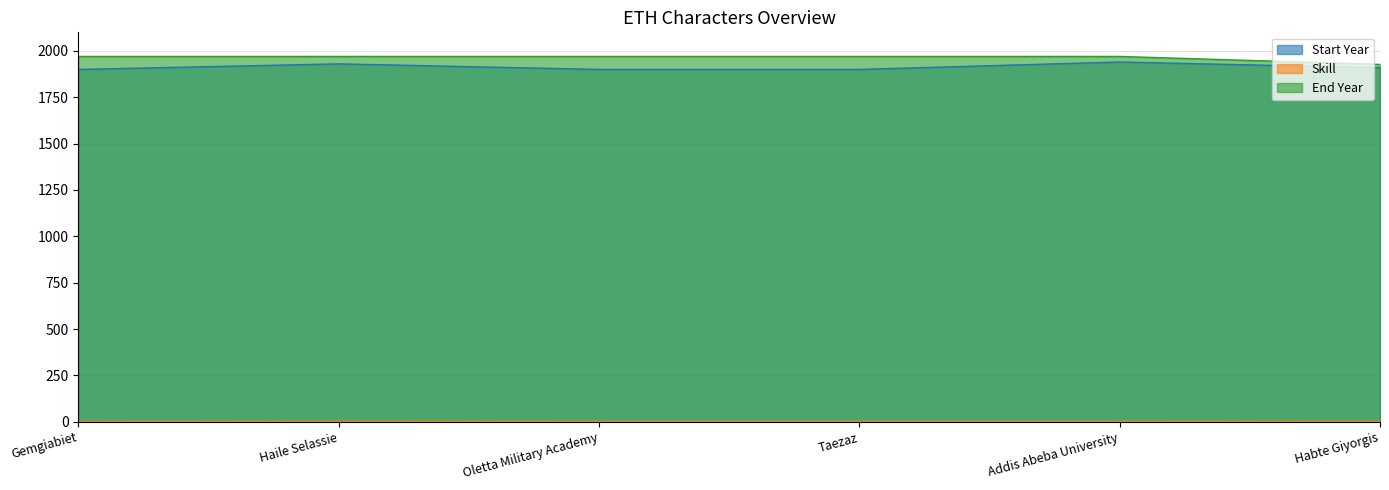

True or false: Start Year has more than 0 interior local peaks.

True